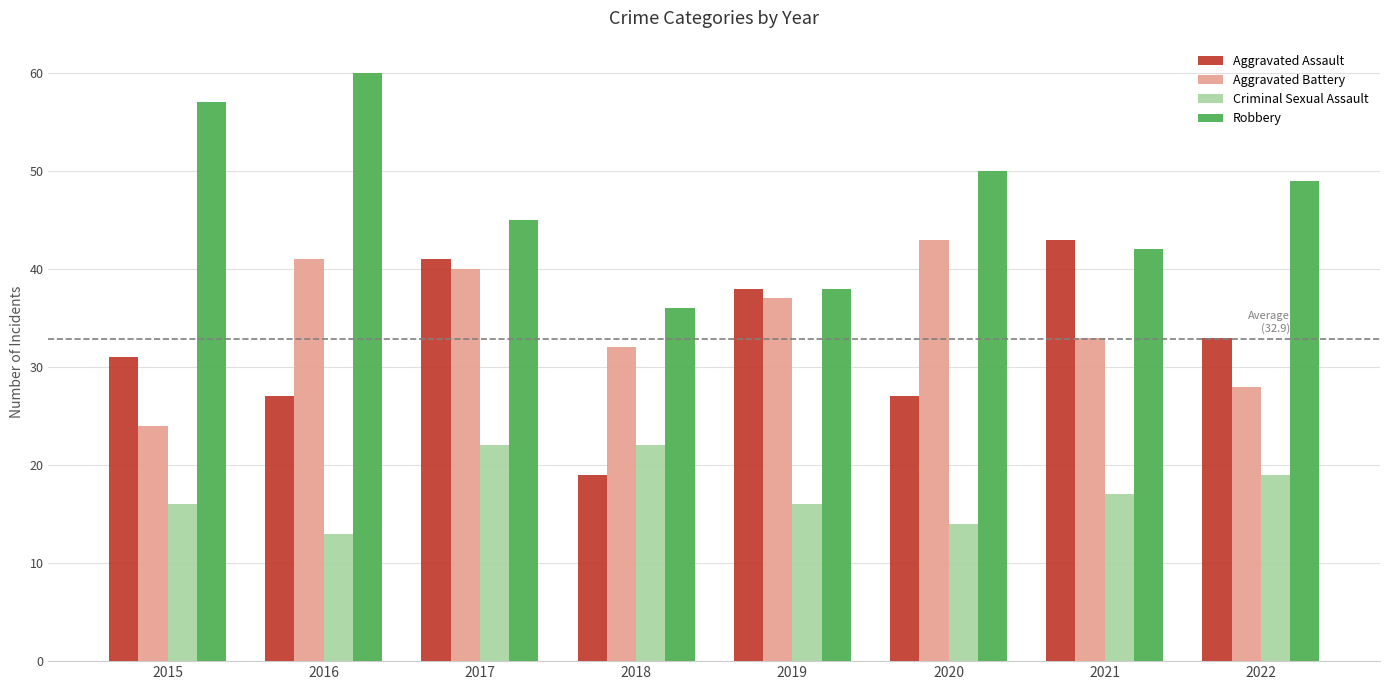

True or false: Robbery has a value of 10 at 2017.

False